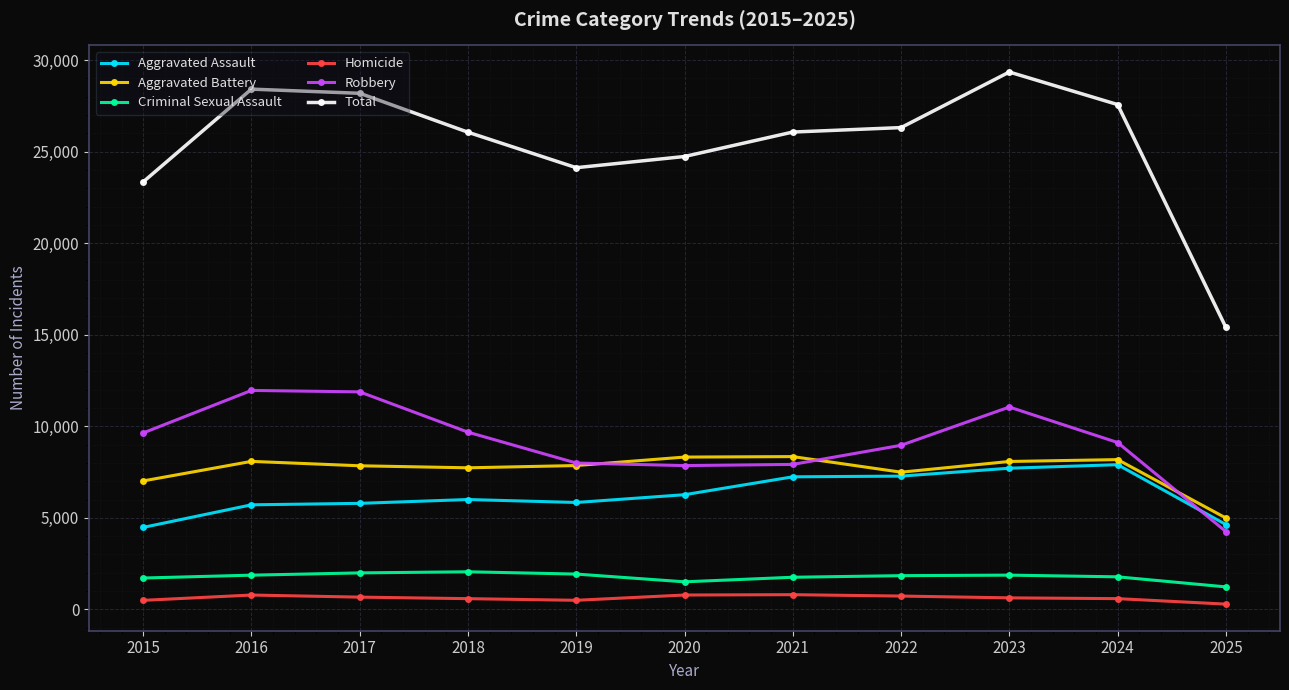

Which series has the largest range (max minus min)?

Total